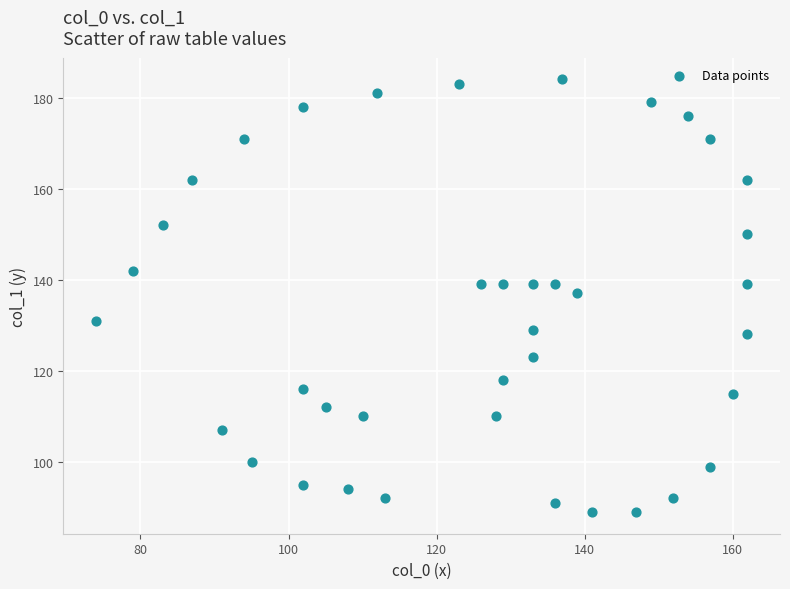

How many data points are displayed?

39